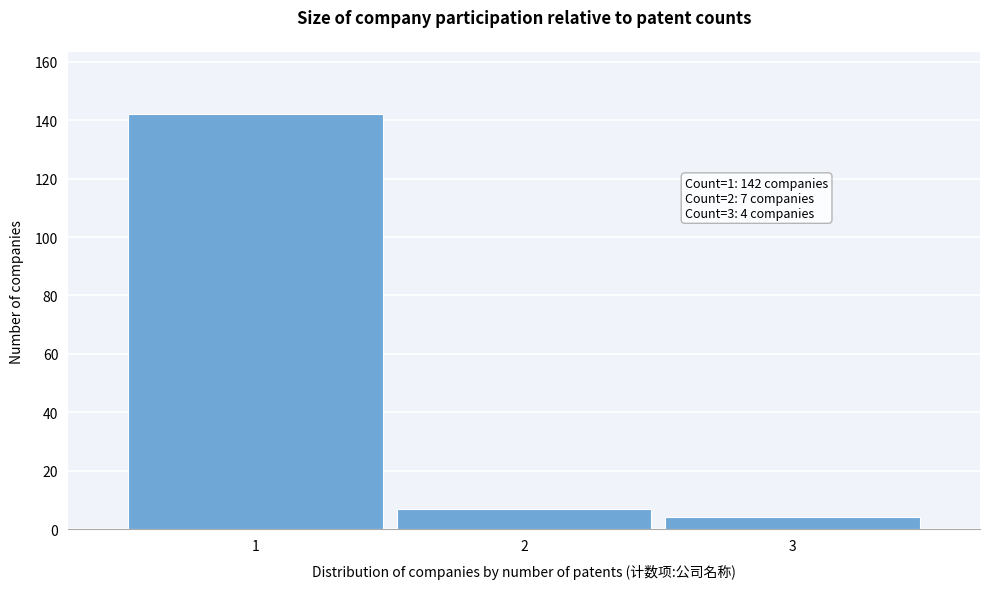

Which range on the x-axis has the tallest bar?

0.5 to 1.5